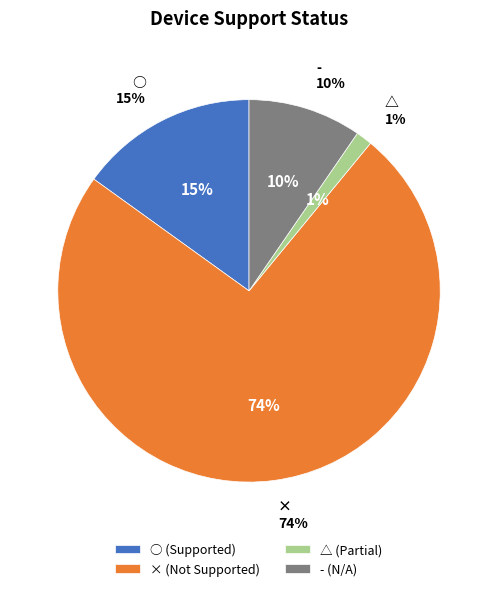

Which category has the biggest portion of the pie?

×